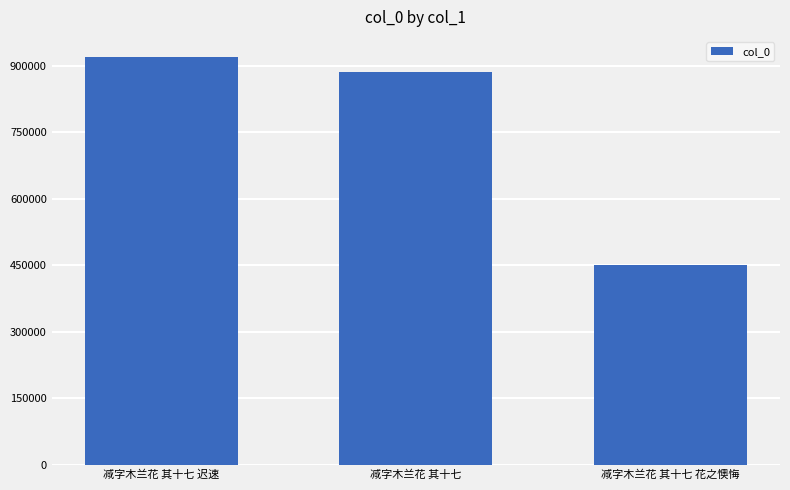

What is the label of the 3rd bar from the right?

减字木兰花 其十七 迟速